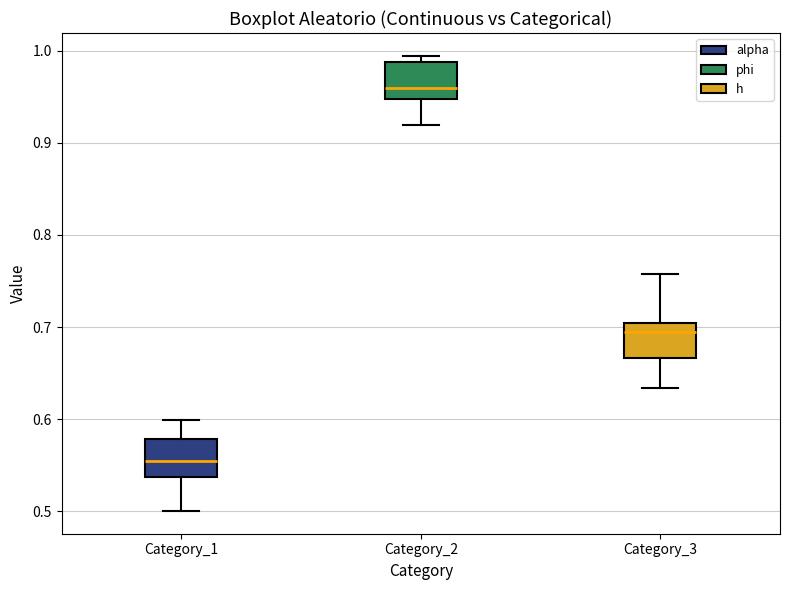

Where is the upper edge of the box for Category_3 on the y-axis? The values are not printed on the chart, so give them approximately, as read against the axis.

0.70